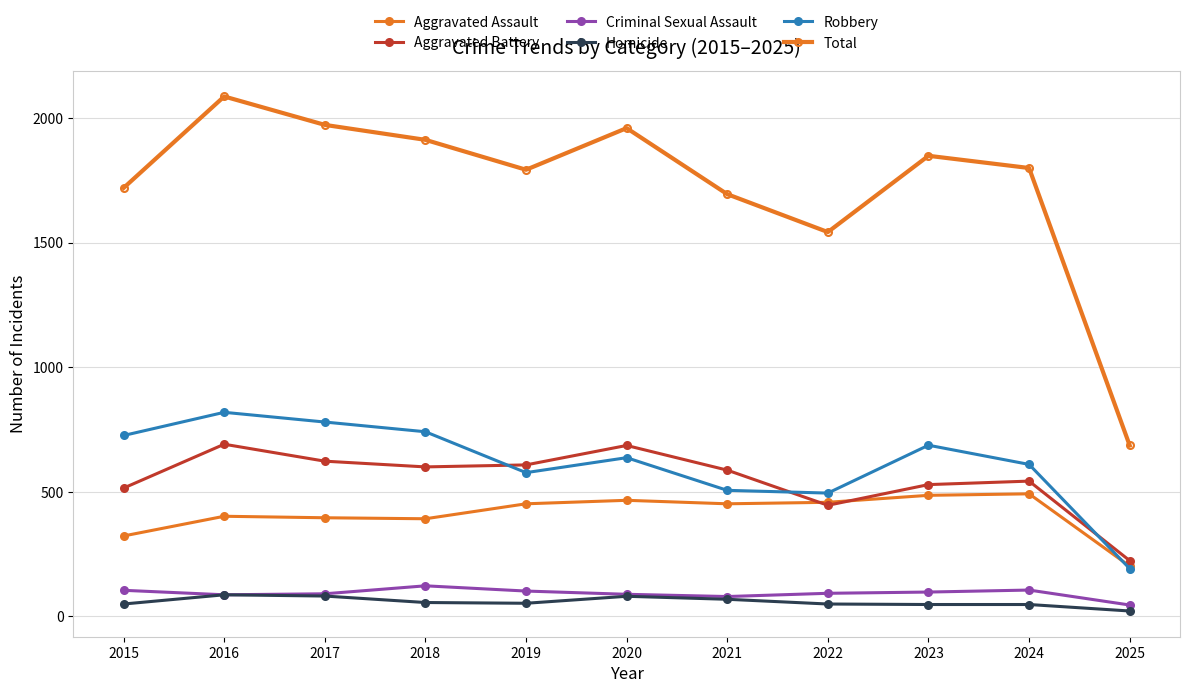

At which category does Robbery reach its first local valley?

2019